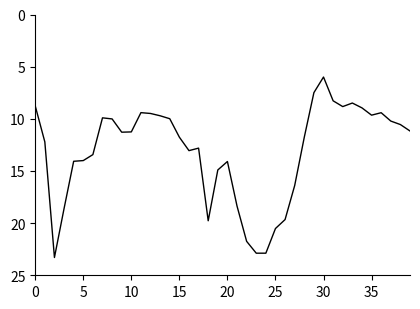

What is the maximum value shown in the chart?

23.3